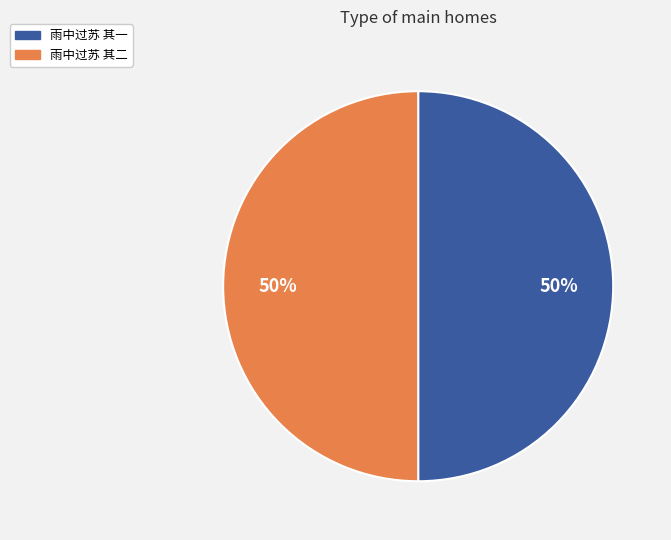

To the nearest percent, what portion does 雨中过苏 其一 represent?

50%